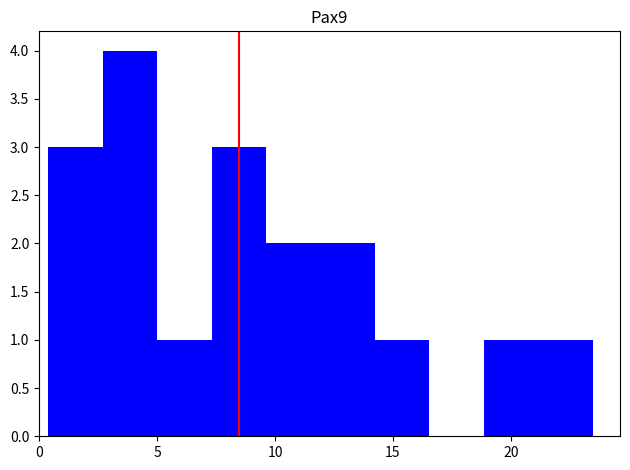

Reading left to right, list every bar in this chart as the range it spans on the x-axis followed by its height. Neither the bar edges nor the heights are printed on the chart, so give them approximately, as read against the axes.

0.5 to 2.5: 3
2.5 to 5.0: 4
5.0 to 7.5: 1
7.5 to 9.5: 3
9.5 to 12.0: 2
12.0 to 14.0: 2
14.0 to 16.5: 1
16.5 to 19.0: 0
19.0 to 21.0: 1
21.0 to 23.5: 1